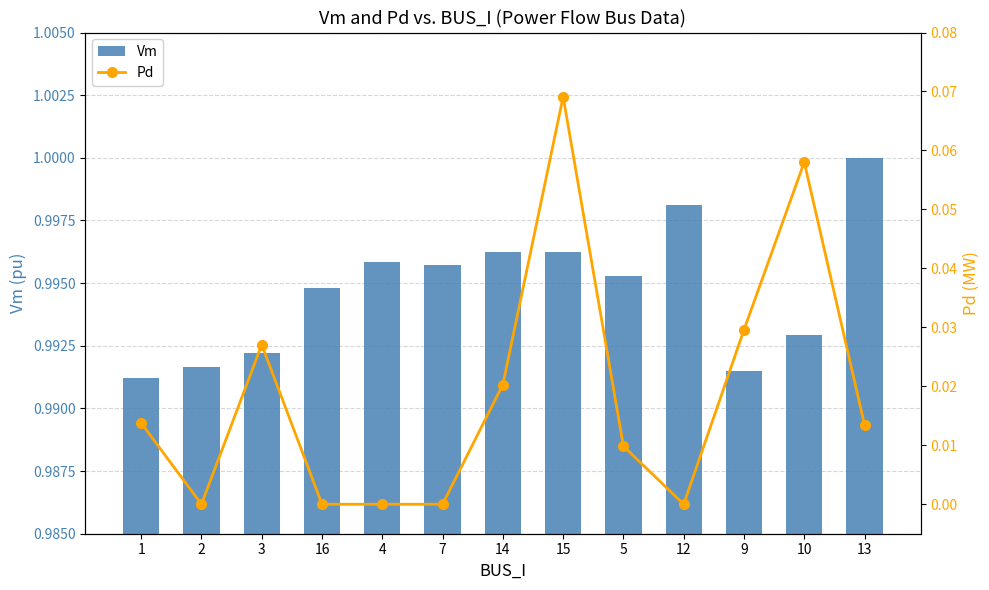

Are the bars grouped side by side (vs. stacked)?

Yes